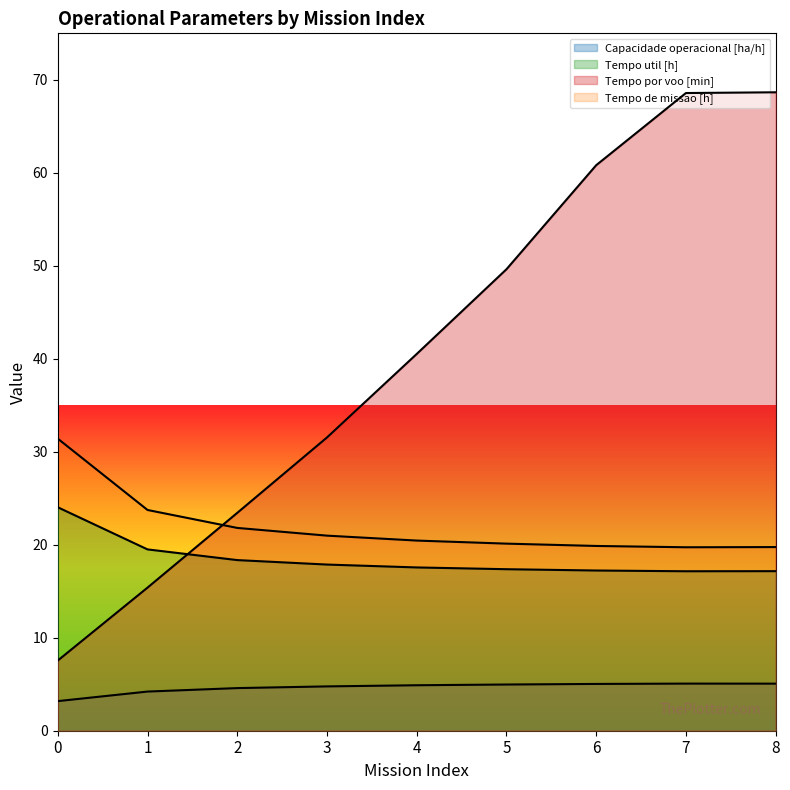

What is the sum of all Tempo por voo [min] values?

366.1